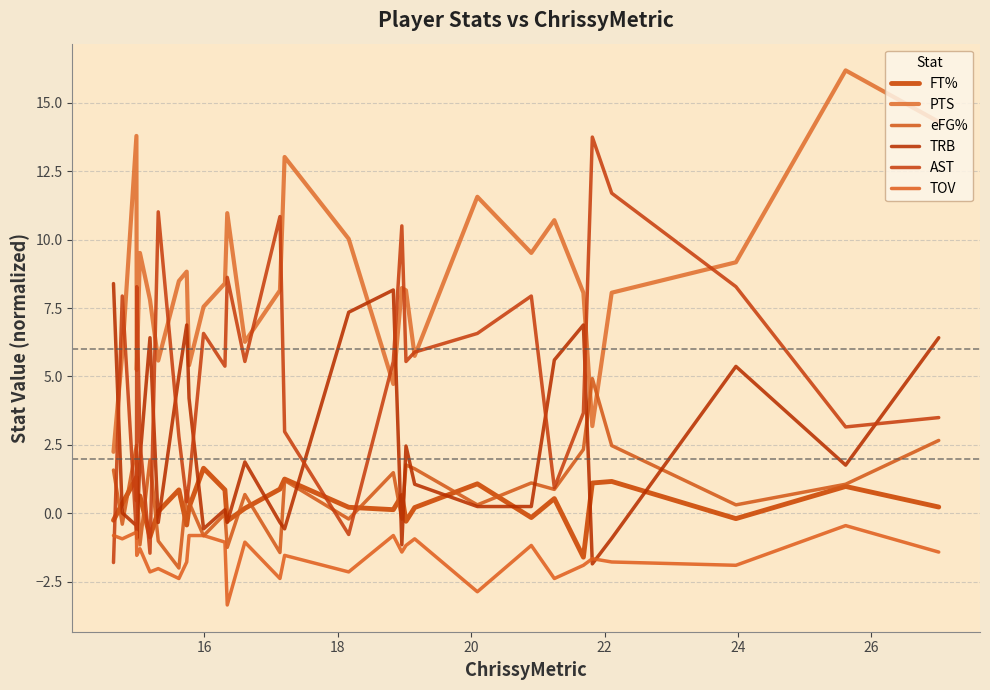

Does the chart display data point markers on the line(s)?

No